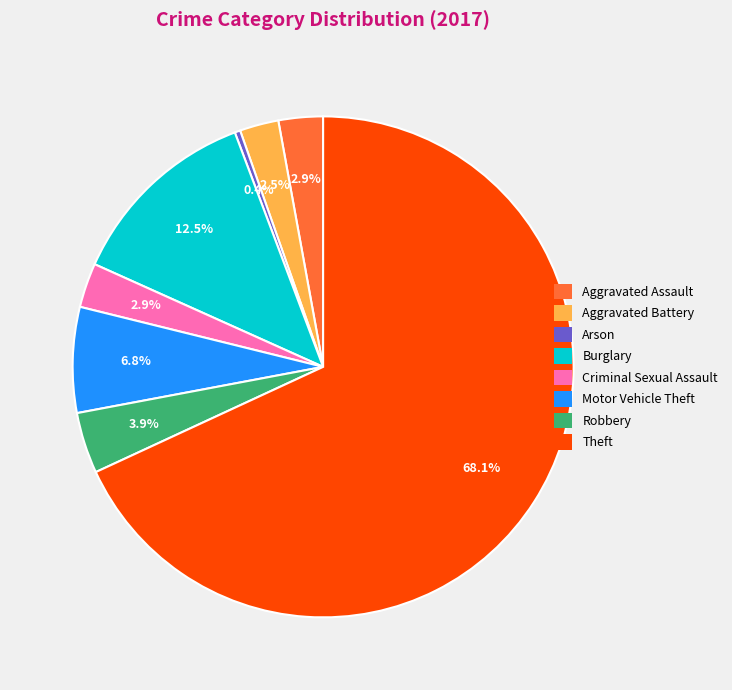

What is the total percentage of Arson and Motor Vehicle Theft?

7.2%